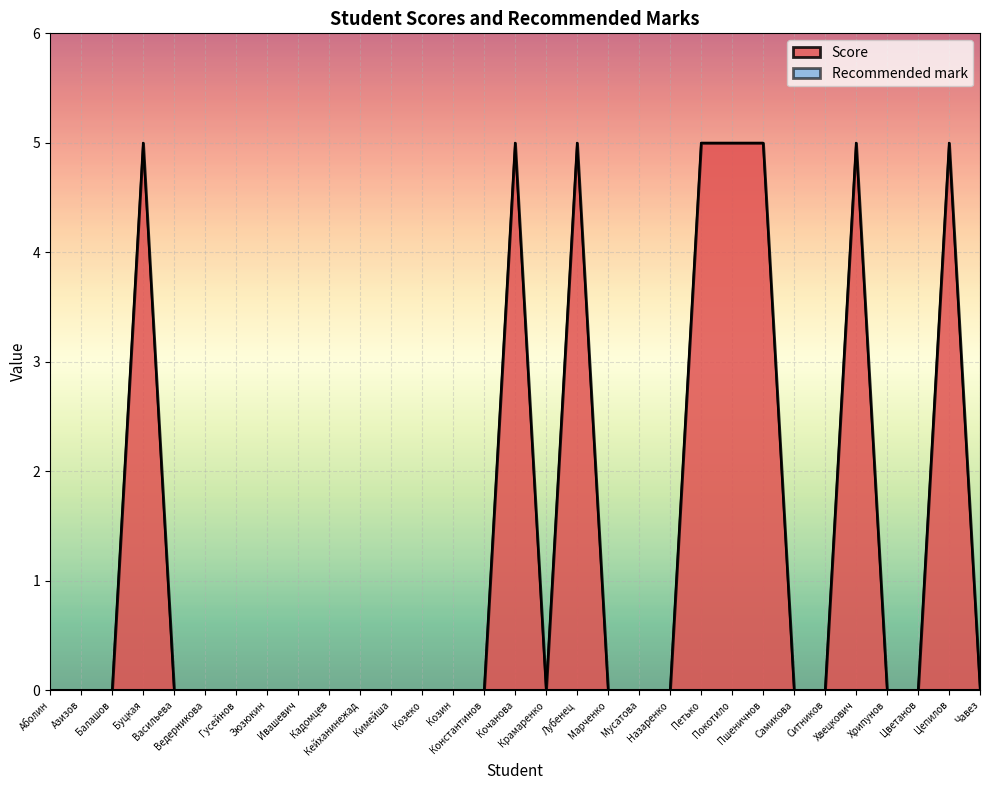

List the labels in order of value, largest first.

Буцкая, Кочанова, Лубенец, Петько, Покотило, Пшеничнов, Хвецкович, Цепилов, Аболин, Азизов, Балашов, Васильева, Ведерникова, Гусейнов, Зюзюкин, Ивашевич, Кадомцев, Кейханинежад, Кимейша, Козеко, Козин, Константинов, Крамаренко, Марченко, Мусатова, Назаренко, Самикова, Ситников, Хрипунов, Цветанов, Чавез